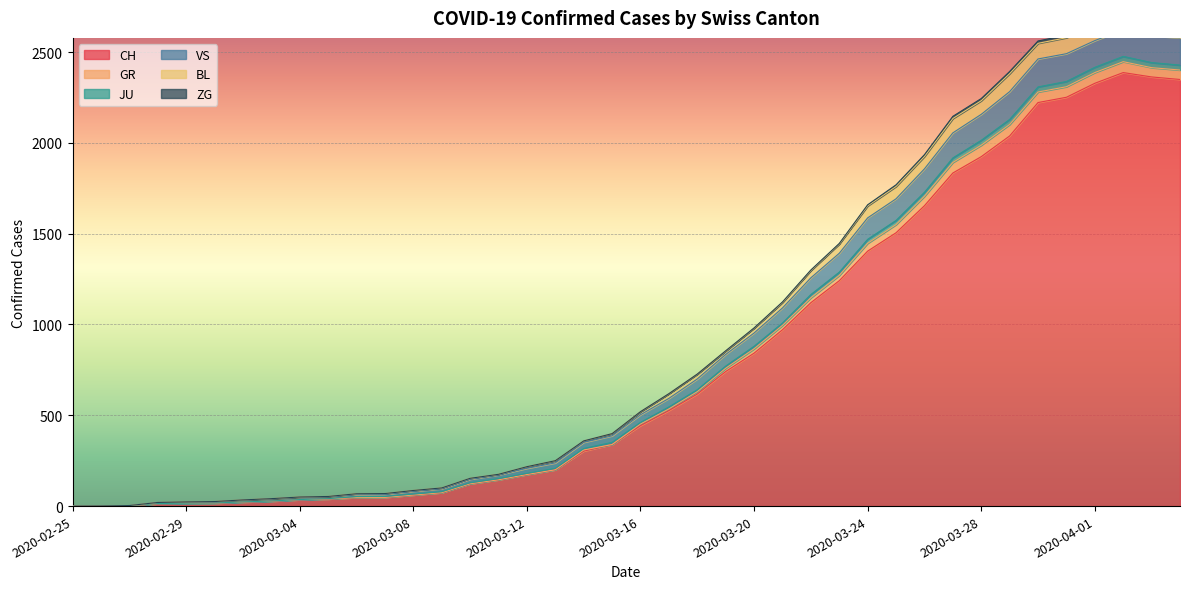

At which category is the sum across all series the highest?

2020-04-02